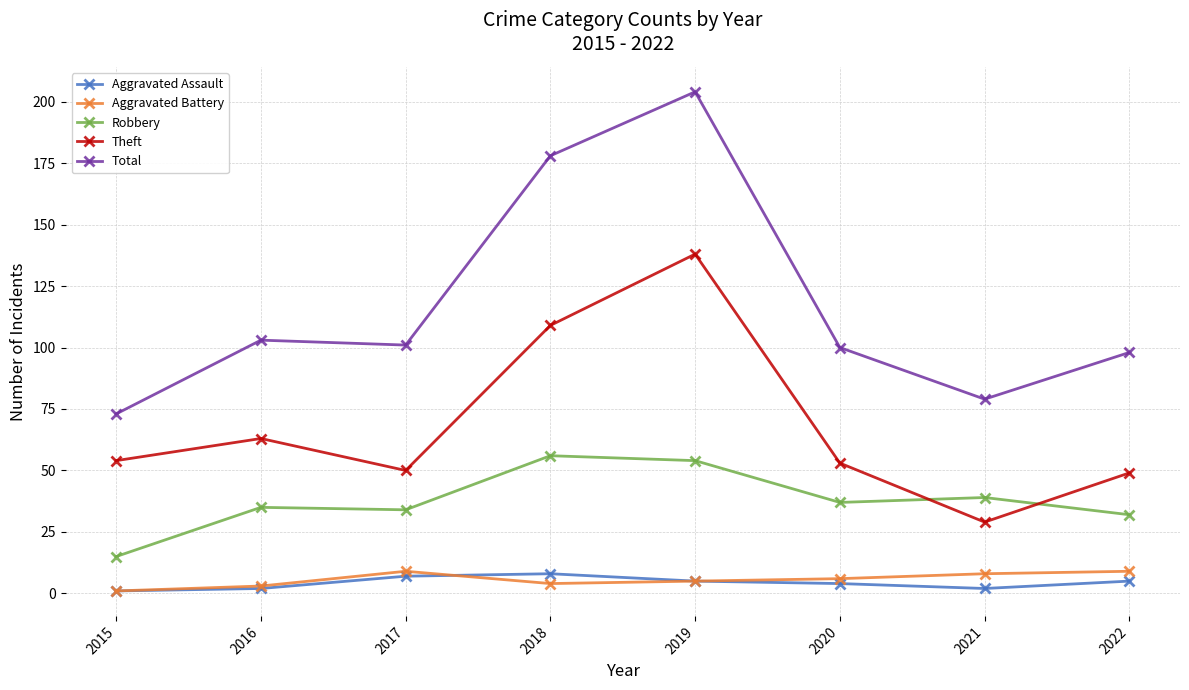

True or false: Aggravated Battery and Total cross at least once.

False